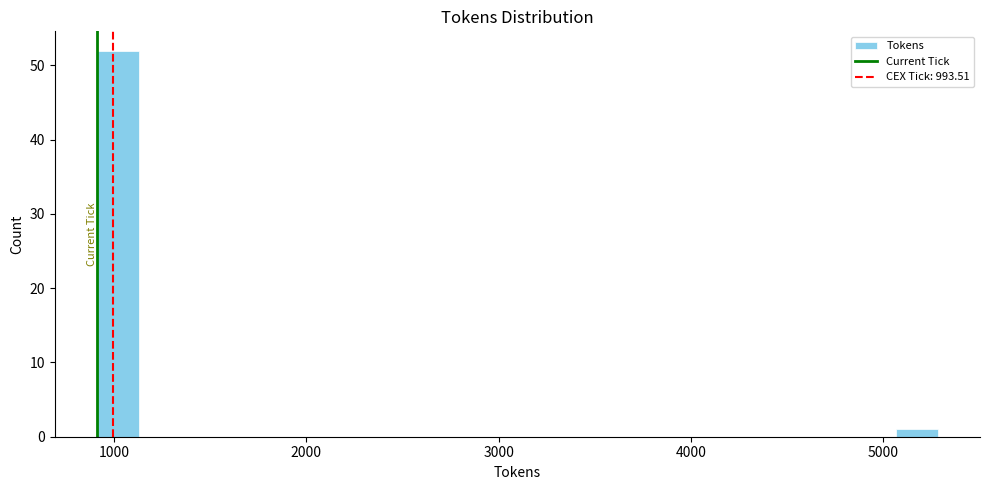

Around what value on the x-axis is the tallest bar? Give the approximate position of its centre, as read against the axis.

1000